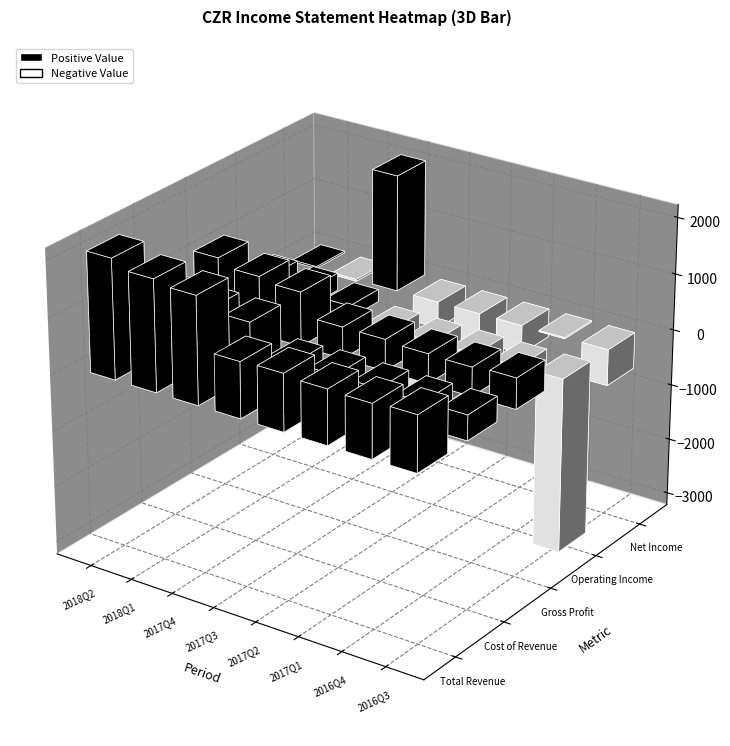

What is the sum of the Operating Income values at 2016-09-30 and 2018-03-31?

-2805000